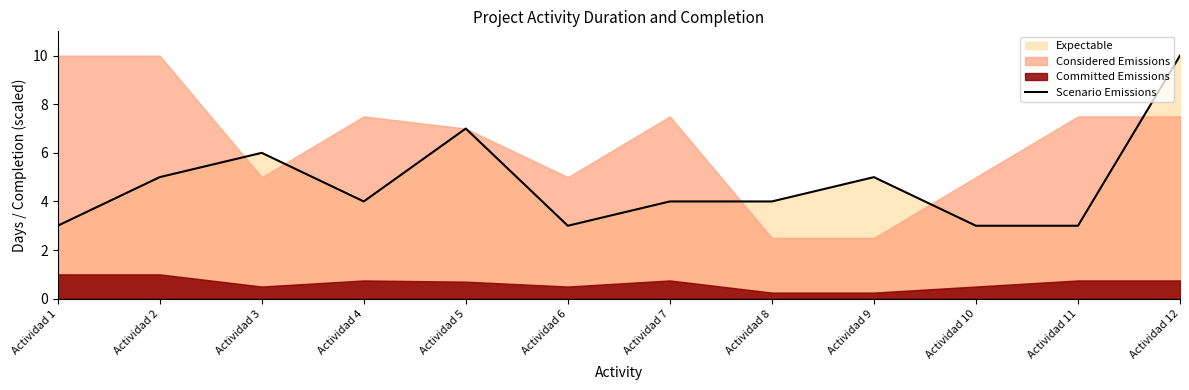

The value of Scenario Emissions at Actividad 3 is 4. True or false?

False